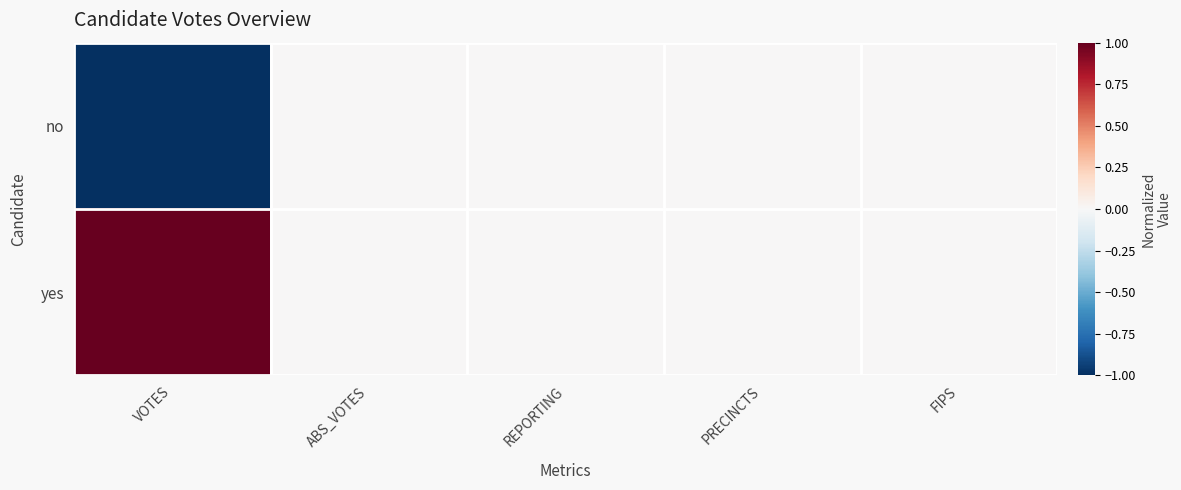

At how many categories does at least one series exceed 0?

1